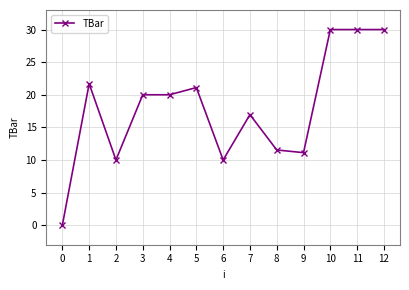

What is the value of the 6th point from the left?

21.1